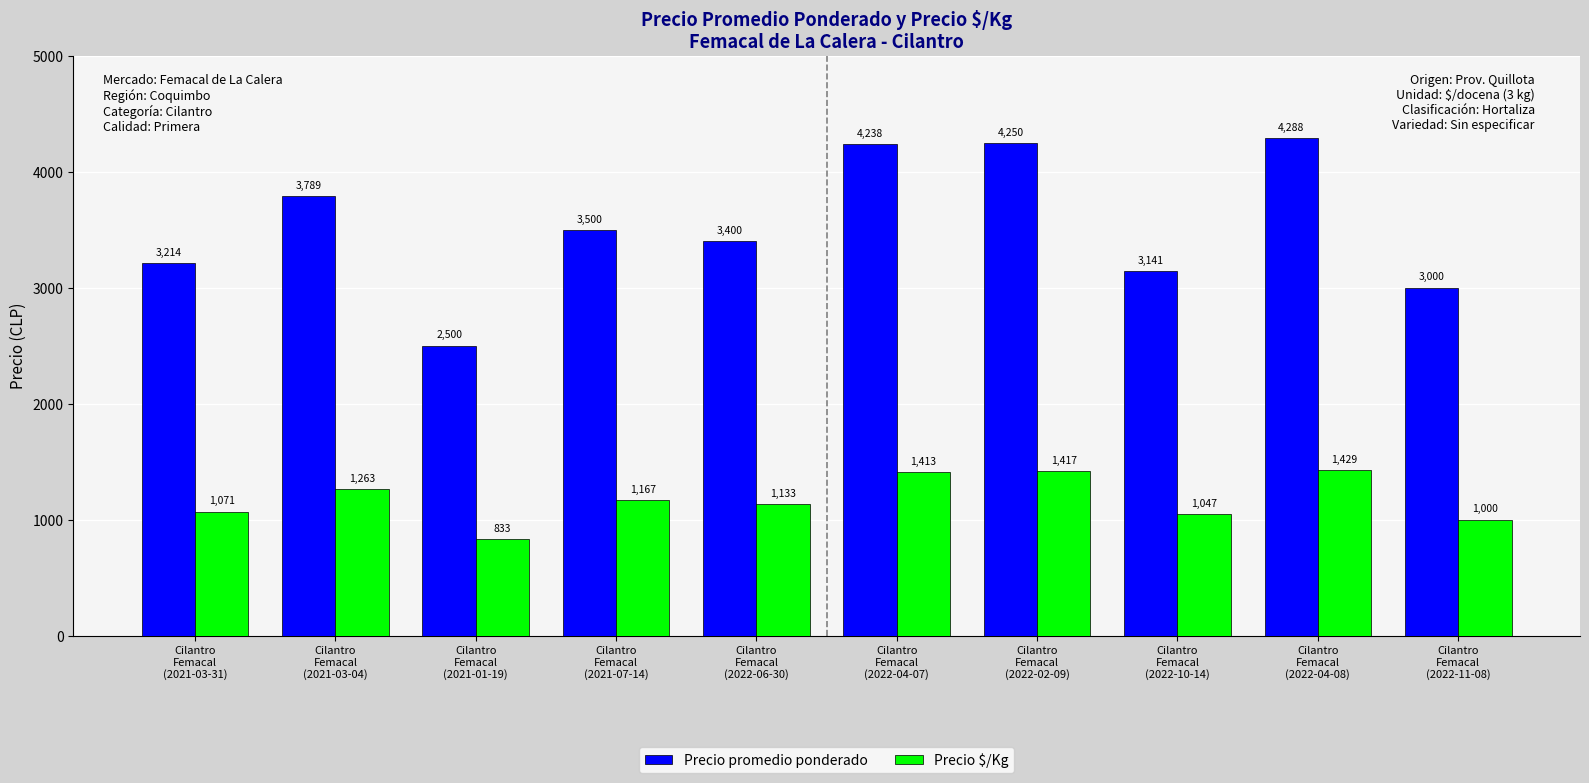

List the labels in order of Precio $/Kg value, smallest first.

Cilantro
Femacal
(2021-01-19), Cilantro
Femacal
(2022-11-08), Cilantro
Femacal
(2022-10-14), Cilantro
Femacal
(2021-03-31), Cilantro
Femacal
(2022-06-30), Cilantro
Femacal
(2021-07-14), Cilantro
Femacal
(2021-03-04), Cilantro
Femacal
(2022-04-07), Cilantro
Femacal
(2022-02-09), Cilantro
Femacal
(2022-04-08)